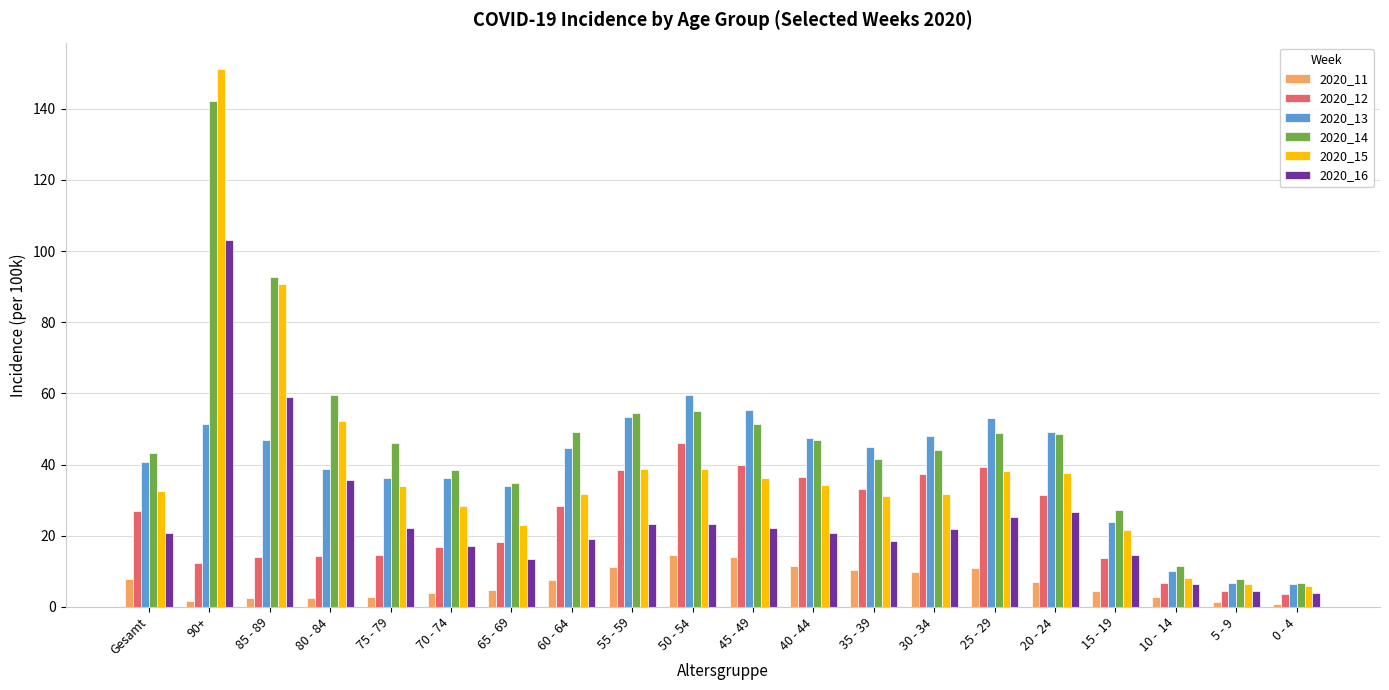

The 2020_16 series shows 8.1 at 30 - 34. True or false?

False